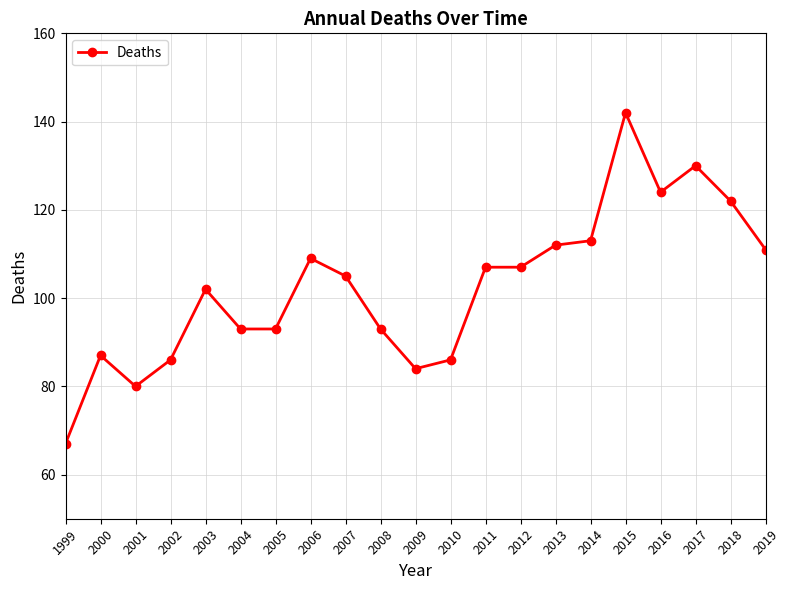

What is the change in value from 2001 to 2014?

+33